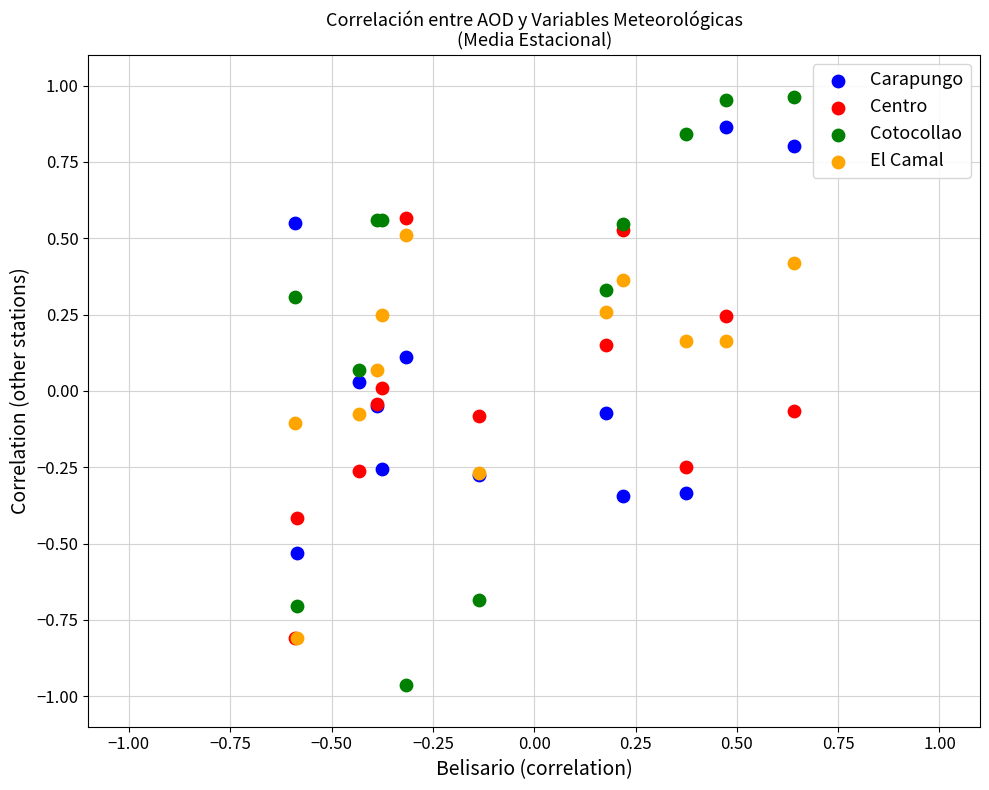

What are all the series names shown in the legend?

Carapungo, Centro, Cotocollao, El Camal